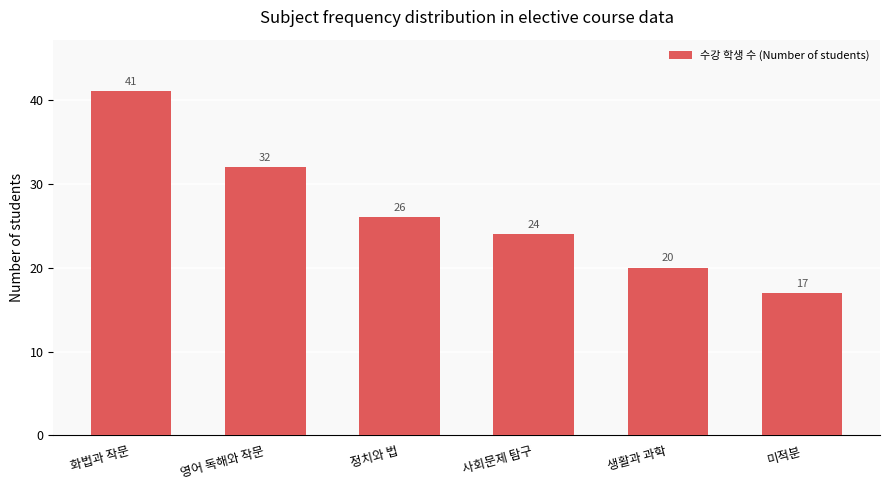

Count the values in the range 20 to 32.

4